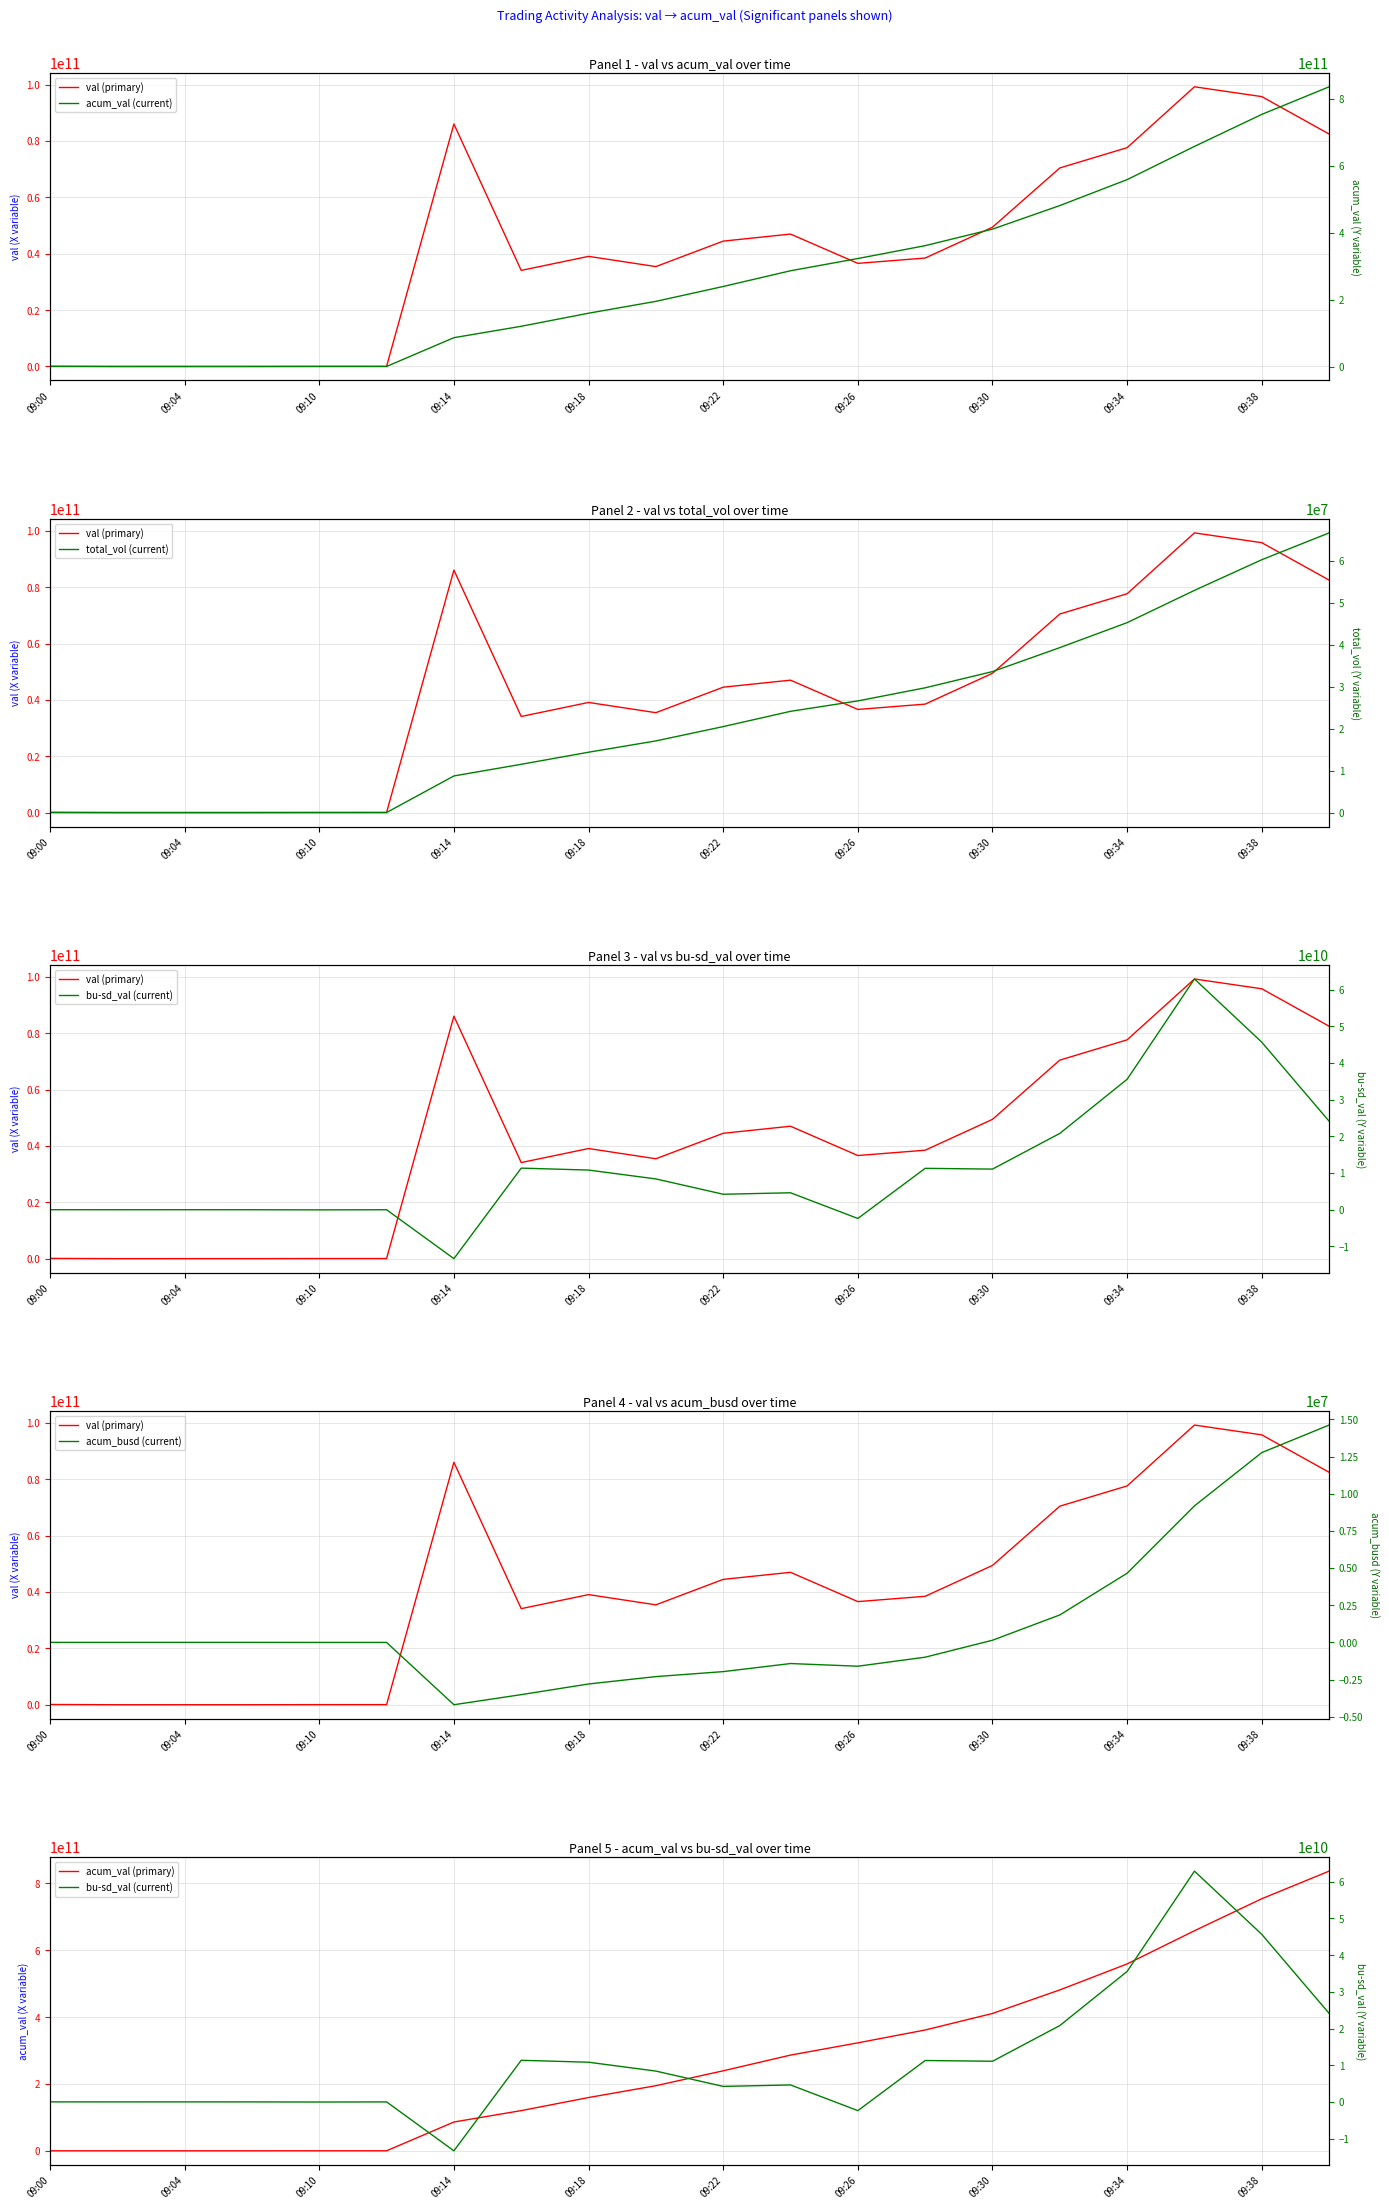

Count the number of categories in the chart.

20